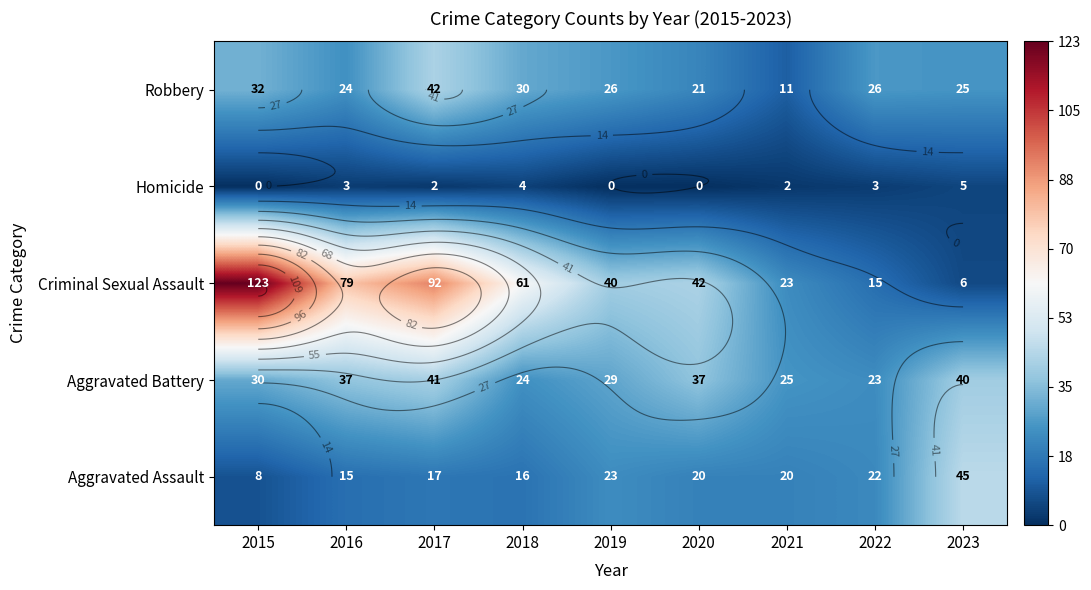

At how many categories does at least one series exceed 121?

1